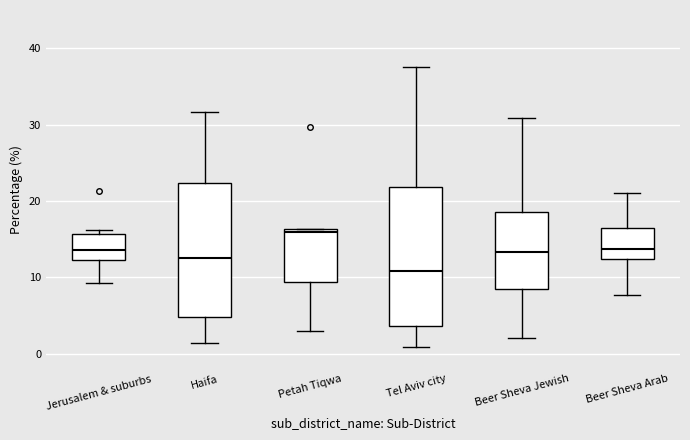

Reading left to right, read every box against the y-axis: the position of its median line, the range the box covers, and the ends of its whiskers. The values are not printed on the chart, so give them approximately, as read against the axis.

Jerusalem & suburbs: median 14, box 12 to 16, whiskers 9 to 16 (just above the box's upper edge)
Haifa: median 13, box 5 to 22, whiskers 1 to 32
Petah Tiqwa: median 16 (just below the box's upper edge), box 9 to 16, whiskers 3 to 16
Tel Aviv city: median 11, box 4 to 22, whiskers 1 to 38
Beer Sheva Jewish: median 13, box 8 to 19, whiskers 2 to 31
Beer Sheva Arab: median 14, box 12 to 16, whiskers 8 to 21